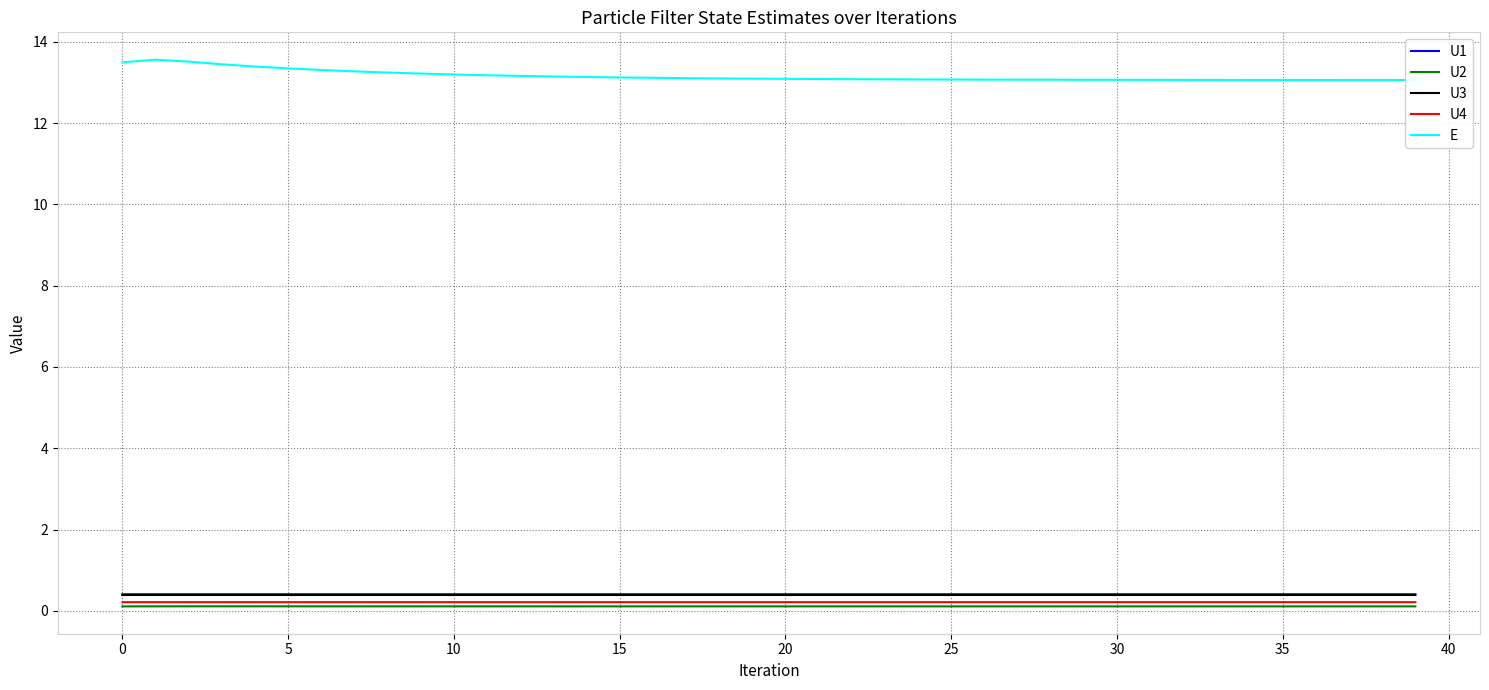

The U1 series shows 0.4 at 20. True or false?

True